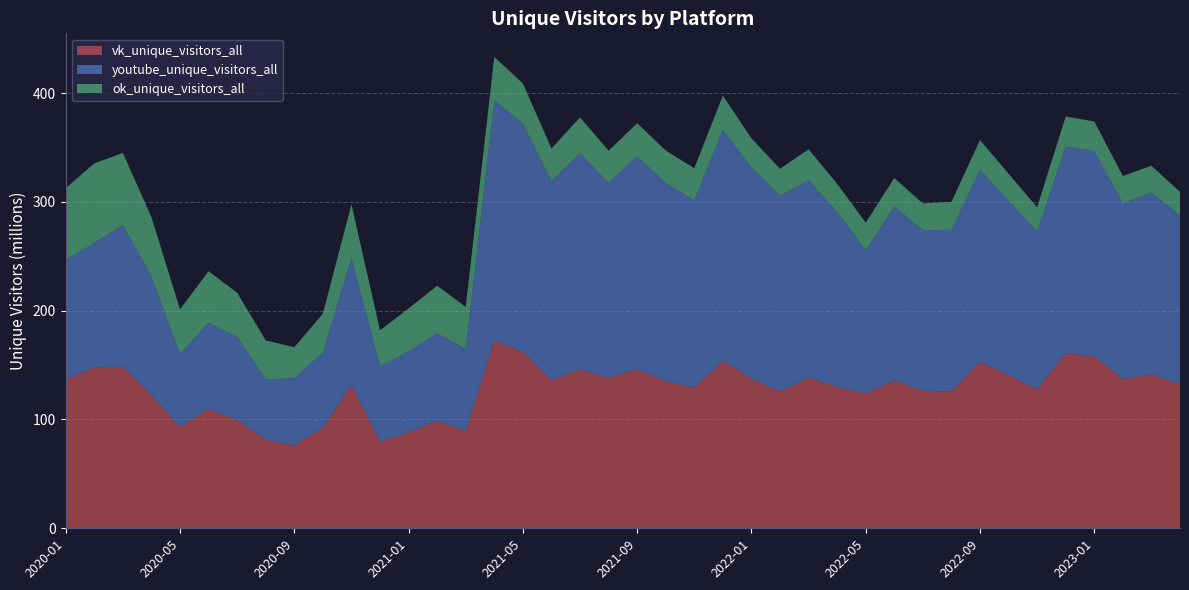

Reading left to right, list all the values displayed in this chart.

vk_unique_visitors_all: 136529774	147940997	148457726	122227008	93085358	109647110	99477590	81403595	76272416	92521417	131628395	79760737	88125133	98850044	89466023	172479467	161988949	135751876	146167352	138311505	146255444	134996251	129274835	153941295	137608290	125631671	138302300	129988607	123807287	135929344	126401204	125552123	153139096	140584073	127516450	160987999	158110176	137171144	141594895	132258018
youtube_unique_visitors_all: 110053050	114449074	130521163	108917174	67231553	79090462	76145013	55573702	61736114	69031149	117012175	68980486	74473117	80342489	75146073	220730922	209904543	183152980	198677723	179077862	195643607	182477315	172078949	212243726	193989665	179938216	181705484	160677748	131808795	160067456	147507611	148789131	176450893	160413895	145227791	189892424	188651665	161427555	167047866	155235435
ok_unique_visitors_all: 66071615	72968412	65984641	54722621	40987553	47518964	40847704	35773882	28366881	35692704	49109395	33167224	39515323	43703463	38883538	40026830	36919317	30127662	32853970	29671550	30373377	29756103	29573756	31493787	26780684	24798200	28385901	25935033	25304283	25923670	24664145	25607777	27274503	24817153	22343074	27683415	27109287	25207053	24559047	21665732